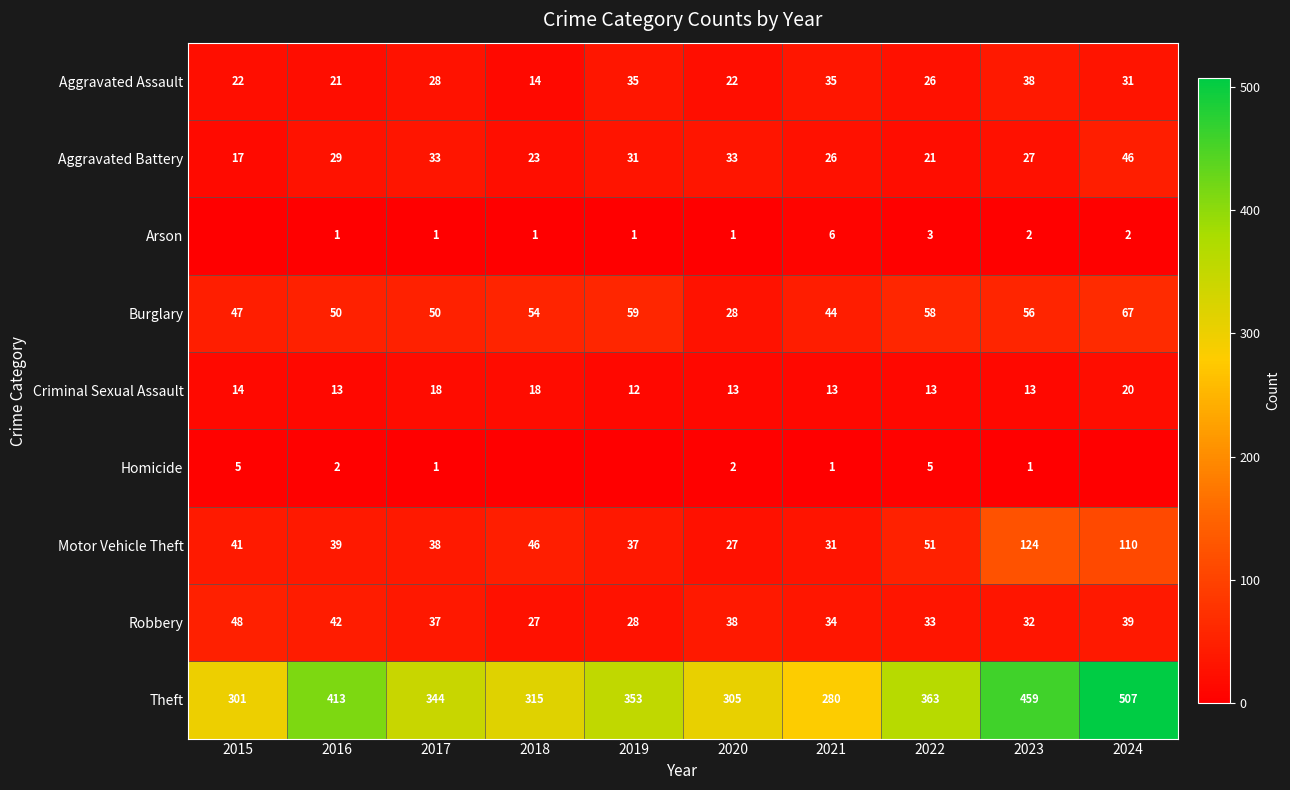

Where does the Theft series first go above 353?

2016